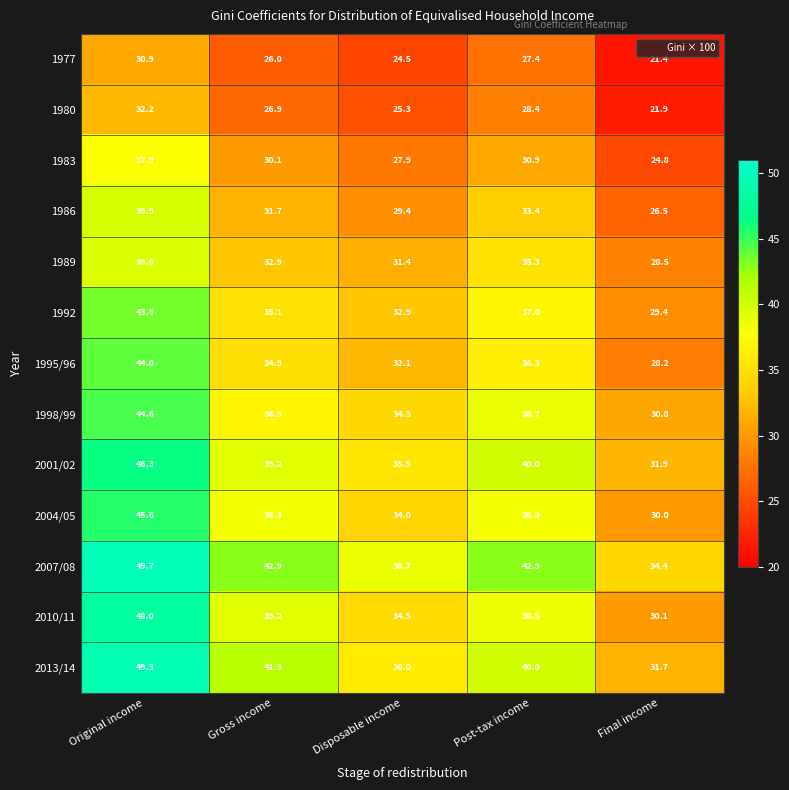

True or false: 2010/11 has a value of 34.5 at Disposable income.

True